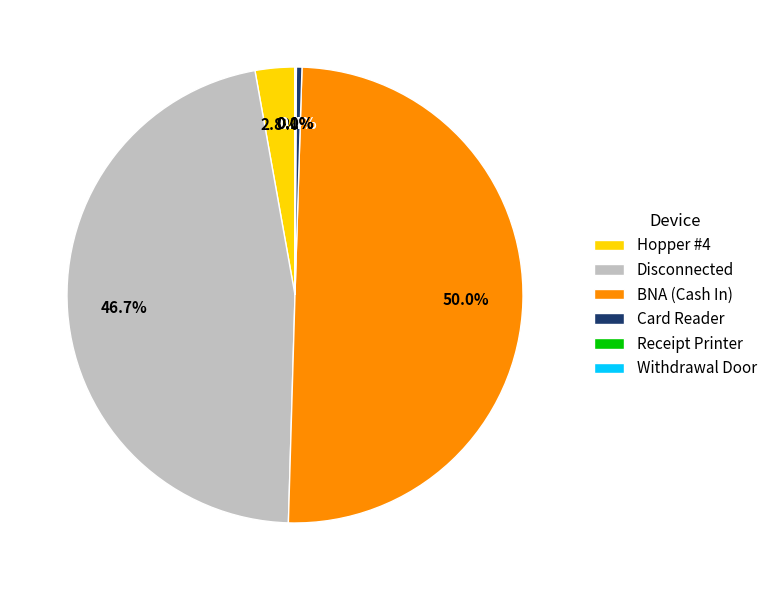

Is Disconnected the majority of the pie?

No